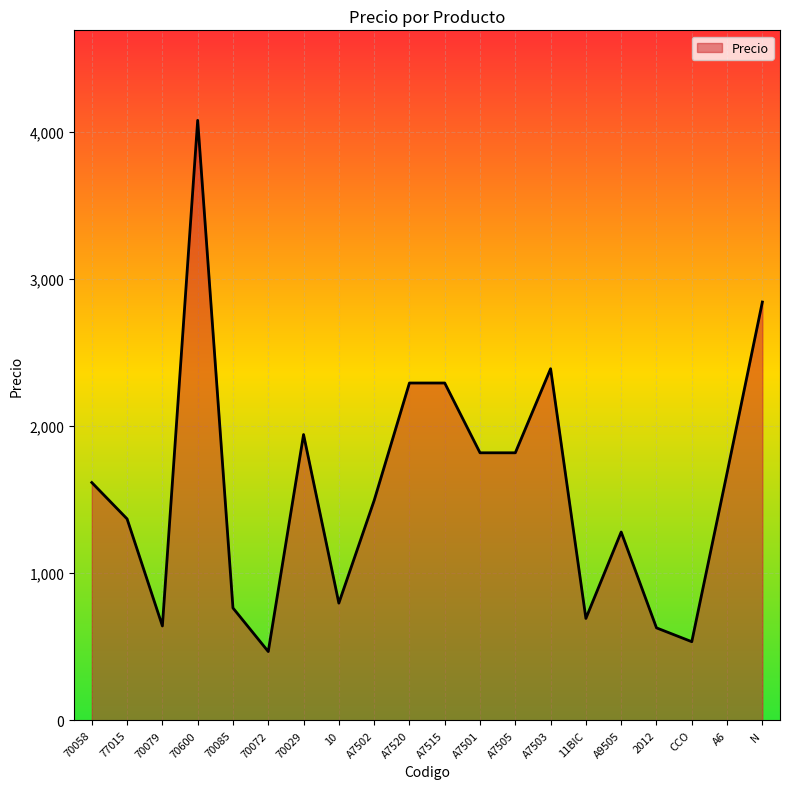

Read the value at CCO, to the nearest 100.

500